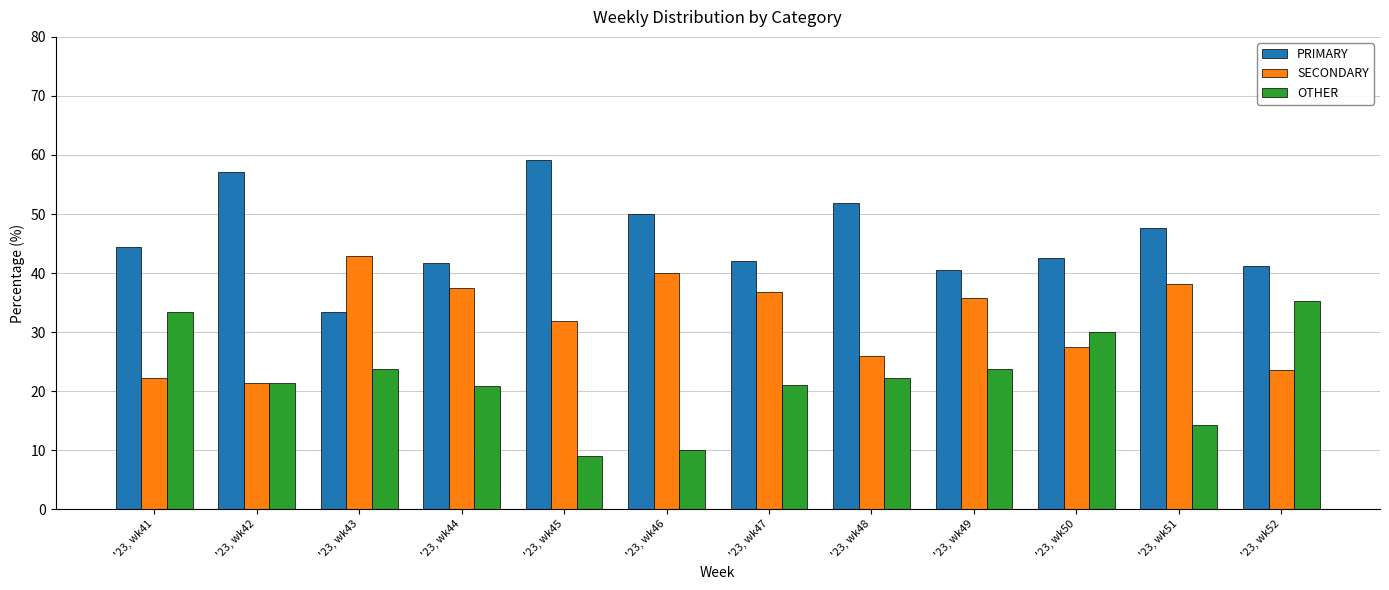

At which label does PRIMARY first exceed 44?

'23, wk41